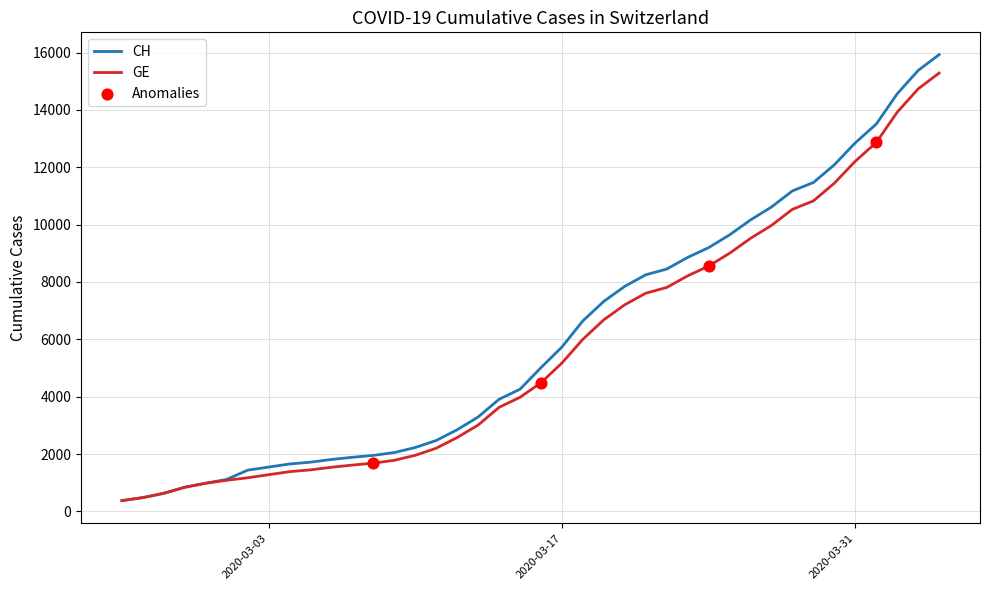

What is the lowest value of the GE series?

375